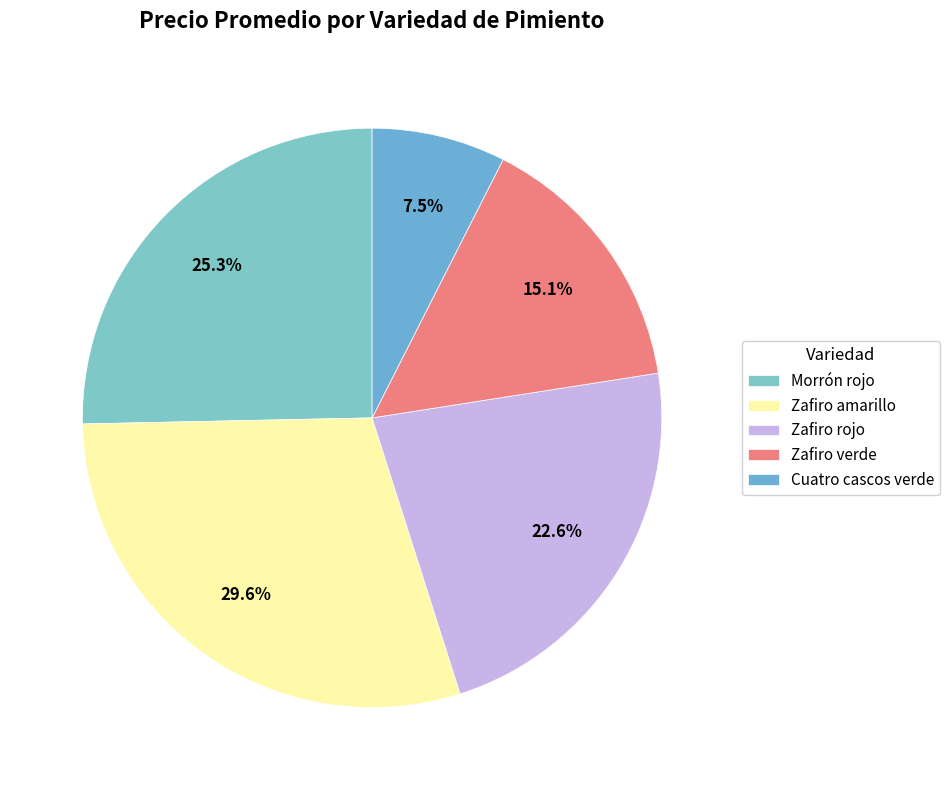

To the nearest percent, what is the difference between the largest and smallest slice percentages?

22%